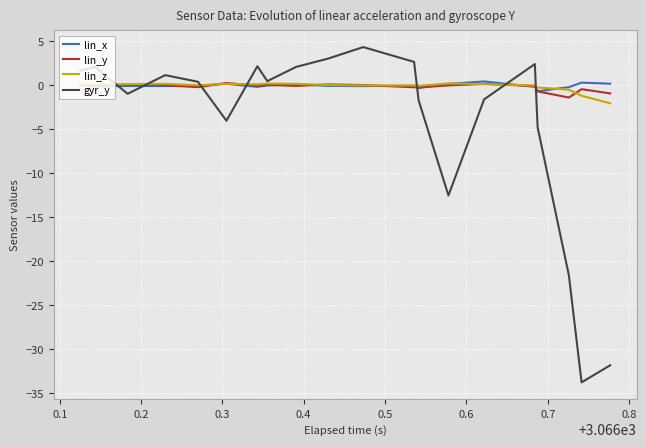

After their last crossing, which series has the higher values: gyr_y or lin_y?

lin_y